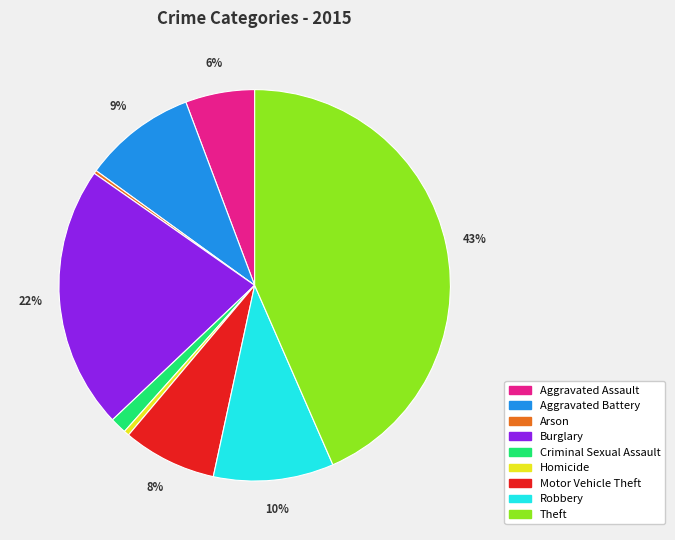

The Theft slice represents 30% of the pie. True or false?

False